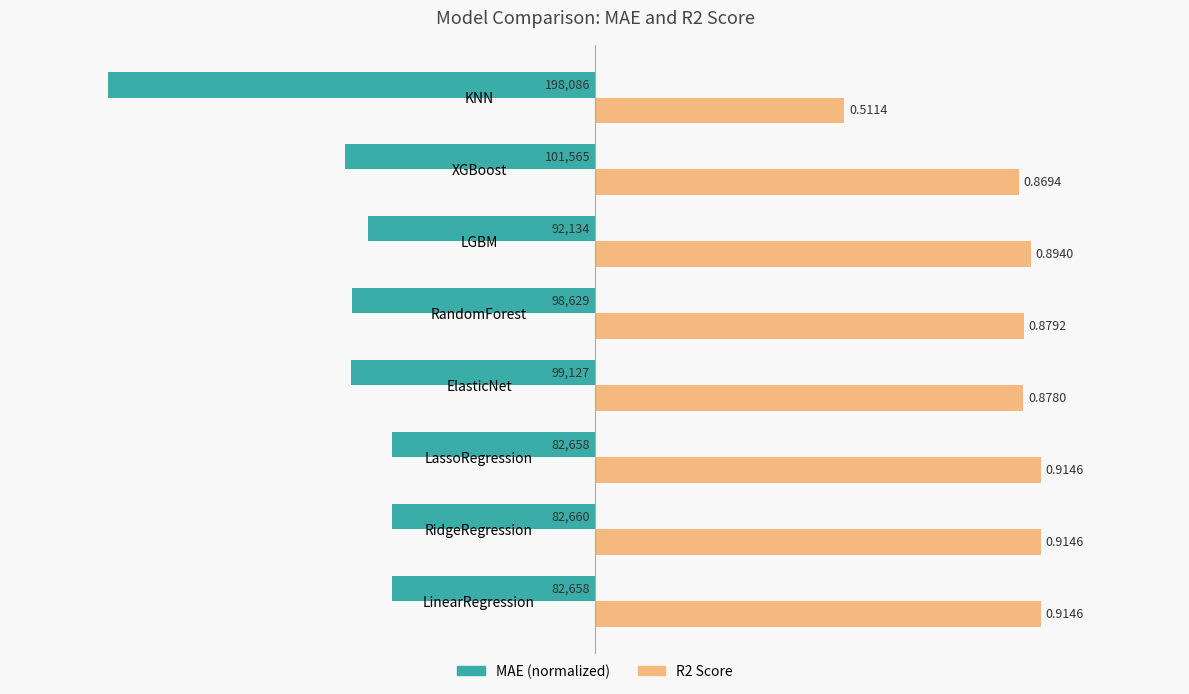

How many series are shown in this chart?

2